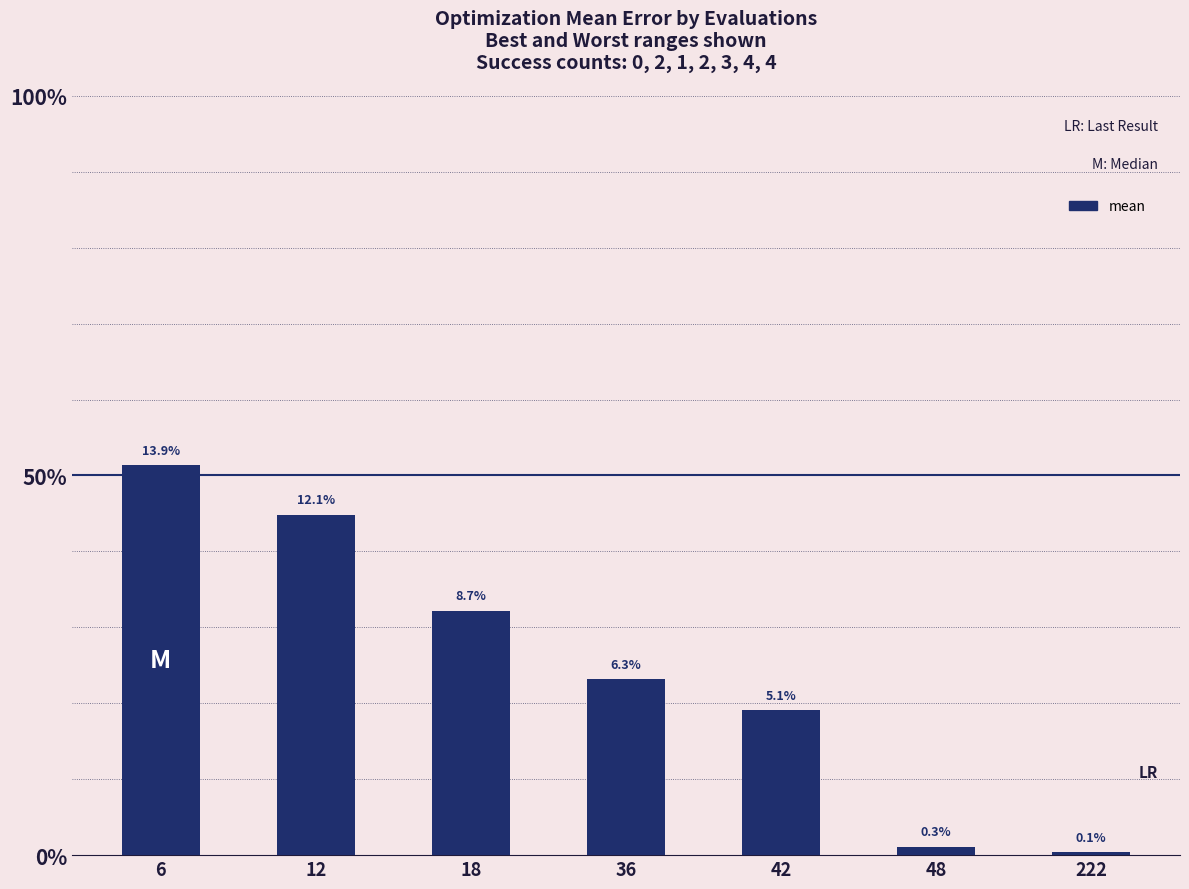

What is the difference between the maximum and minimum values?

0.1